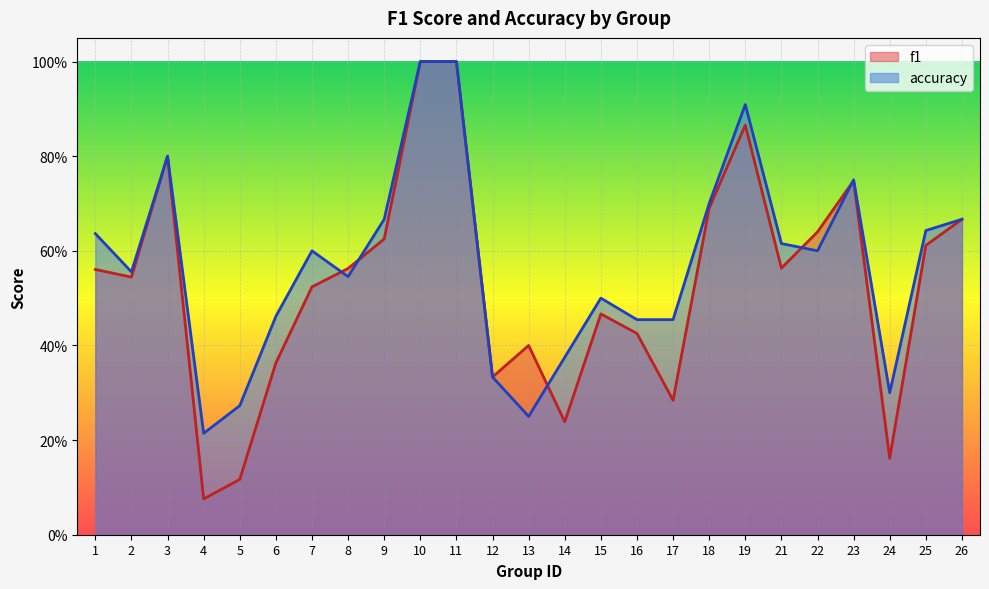

Reading left to right, what are all the values shown in this chart?

f1: 1=0.6	2=0.5	3=0.8	4=0.1	5=0.1	6=0.4	7=0.5	8=0.6	9=0.6	10=1.0	11=1.0	12=0.3	13=0.4	14=0.2	15=0.5	16=0.4	17=0.3	18=0.7	19=0.9	21=0.6	22=0.6	23=0.7	24=0.2	25=0.6	26=0.7
accuracy: 1=0.6	2=0.6	3=0.8	4=0.2	5=0.3	6=0.5	7=0.6	8=0.5	9=0.7	10=1.0	11=1.0	12=0.3	13=0.2	14=0.4	15=0.5	16=0.5	17=0.5	18=0.7	19=0.9	21=0.6	22=0.6	23=0.8	24=0.3	25=0.6	26=0.7